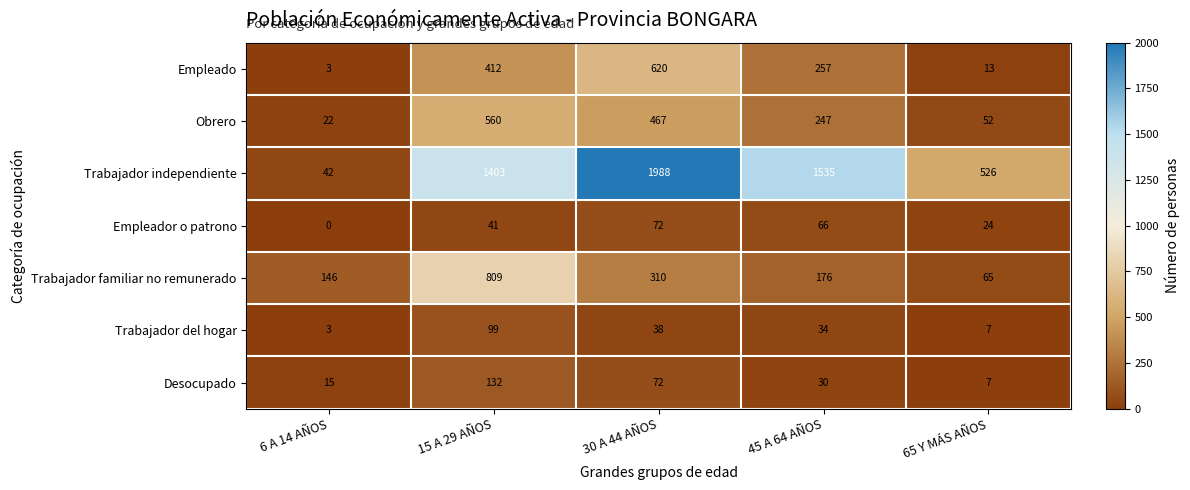

Which label corresponds to the smallest value in the chart?

6 A 14 AÑOS